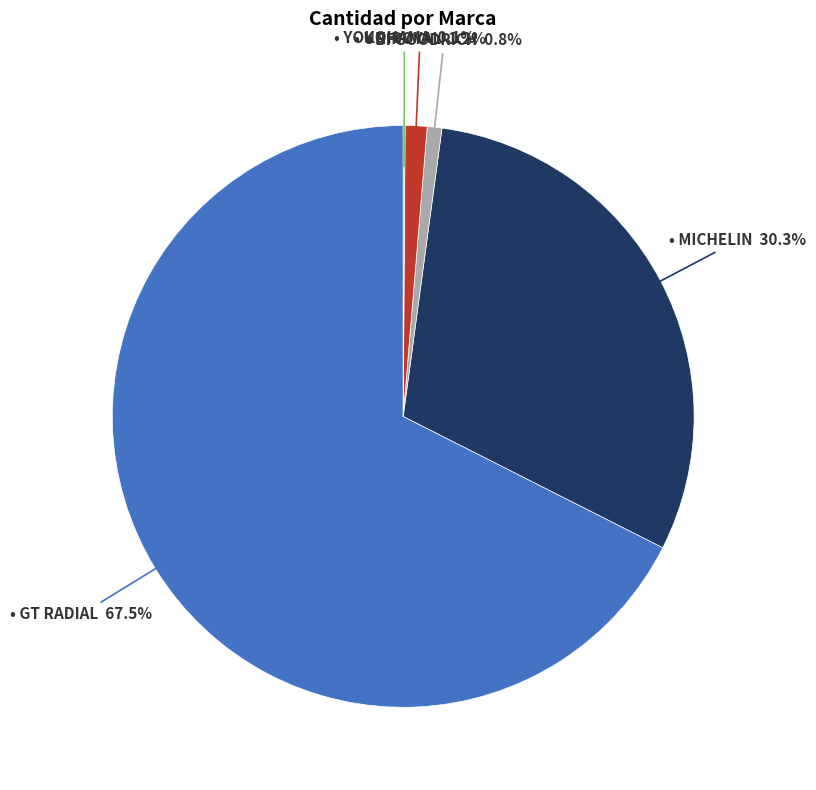

Is there a majority slice in this chart?

Yes